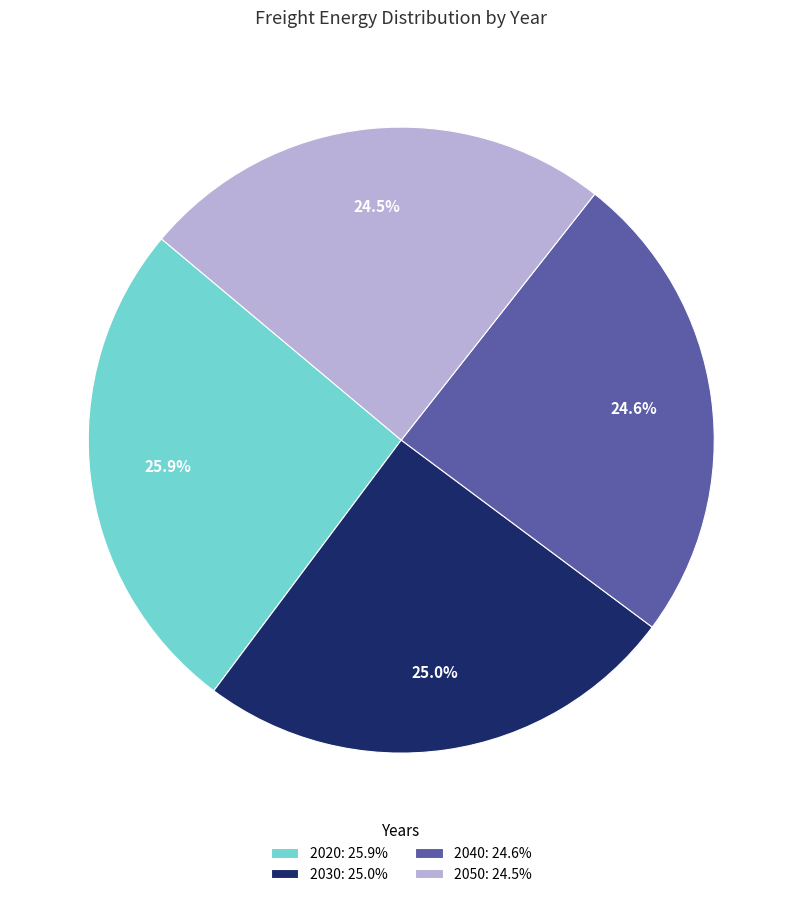

Approximately how many times larger is the value at 2050: 24.5% compared to 2040: 24.6%?

1.0